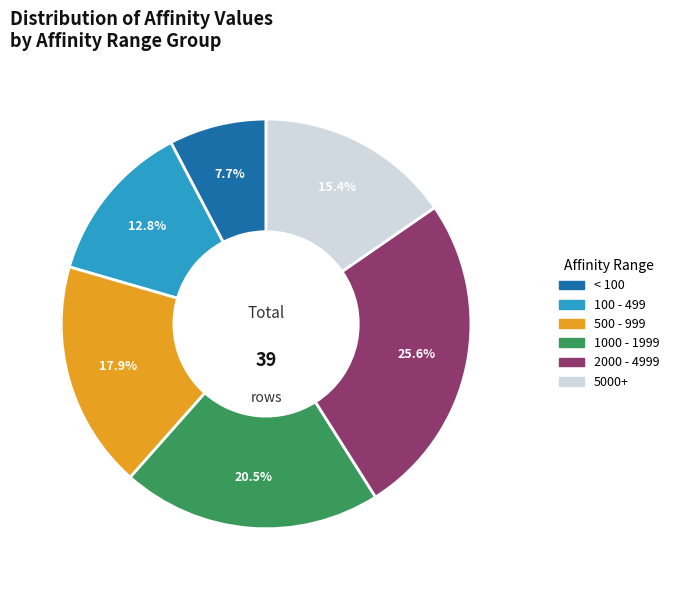

Is there any slice that represents more than half of the pie?

No